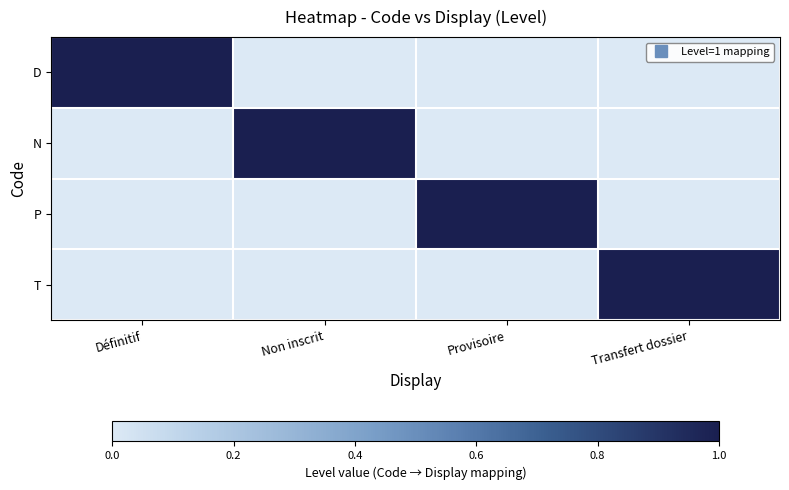

Which series has the largest total across all categories?

D